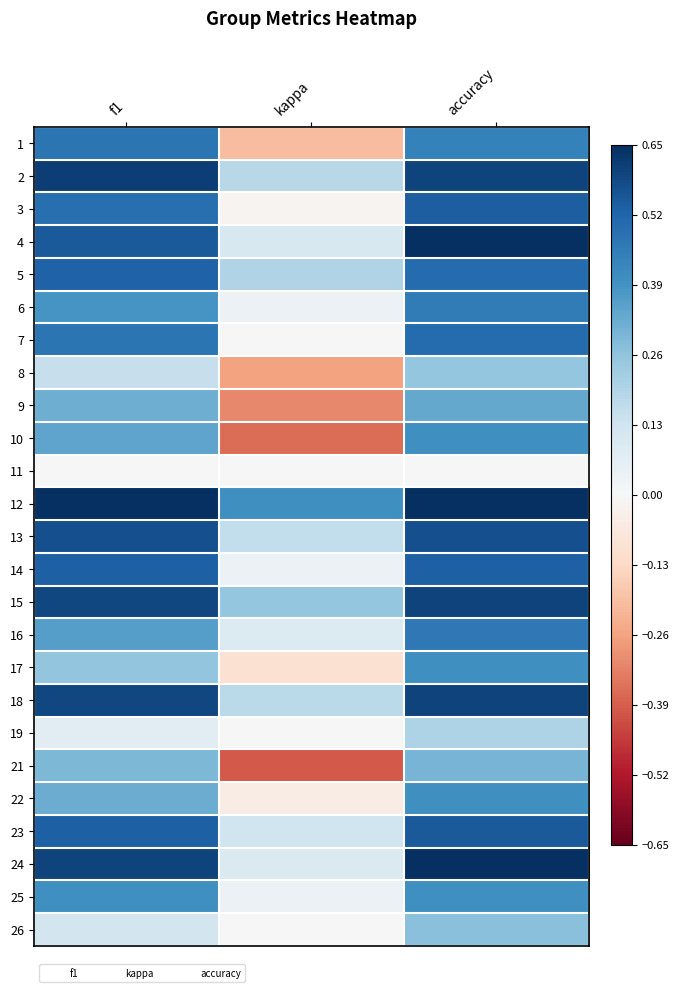

Reading right to left, extract all data points from this chart.

1: accuracy=0.4	kappa=-0.2	f1=0.5
2: accuracy=0.6	kappa=0.2	f1=0.6
3: accuracy=0.5	kappa=-0.0	f1=0.5
4: accuracy=0.7	kappa=0.1	f1=0.5
5: accuracy=0.5	kappa=0.2	f1=0.5
6: accuracy=0.5	kappa=0.0	f1=0.4
7: accuracy=0.5	kappa=0.0	f1=0.5
8: accuracy=0.2	kappa=-0.3	f1=0.1
9: accuracy=0.3	kappa=-0.3	f1=0.3
10: accuracy=0.4	kappa=-0.4	f1=0.3
11: accuracy=0.0	kappa=0.0	f1=0.0
12: accuracy=0.7	kappa=0.4	f1=0.7
13: accuracy=0.6	kappa=0.2	f1=0.6
14: accuracy=0.5	kappa=0.0	f1=0.5
15: accuracy=0.6	kappa=0.2	f1=0.6
16: accuracy=0.5	kappa=0.1	f1=0.4
17: accuracy=0.4	kappa=-0.1	f1=0.3
18: accuracy=0.6	kappa=0.2	f1=0.6
19: accuracy=0.2	kappa=0.0	f1=0.1
21: accuracy=0.3	kappa=-0.4	f1=0.3
22: accuracy=0.4	kappa=-0.0	f1=0.3
23: accuracy=0.5	kappa=0.1	f1=0.5
24: accuracy=0.7	kappa=0.1	f1=0.6
25: accuracy=0.4	kappa=0.0	f1=0.4
26: accuracy=0.3	kappa=0.0	f1=0.1